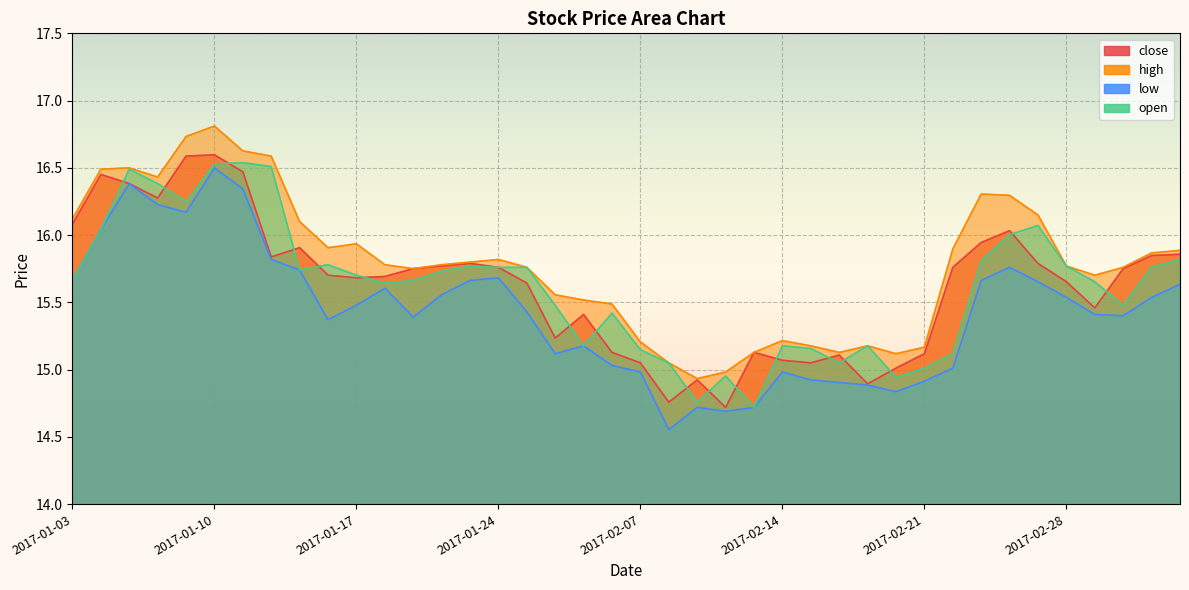

Is the value of open at 2017-03-02 greater than the value of close at 2017-02-28?

No